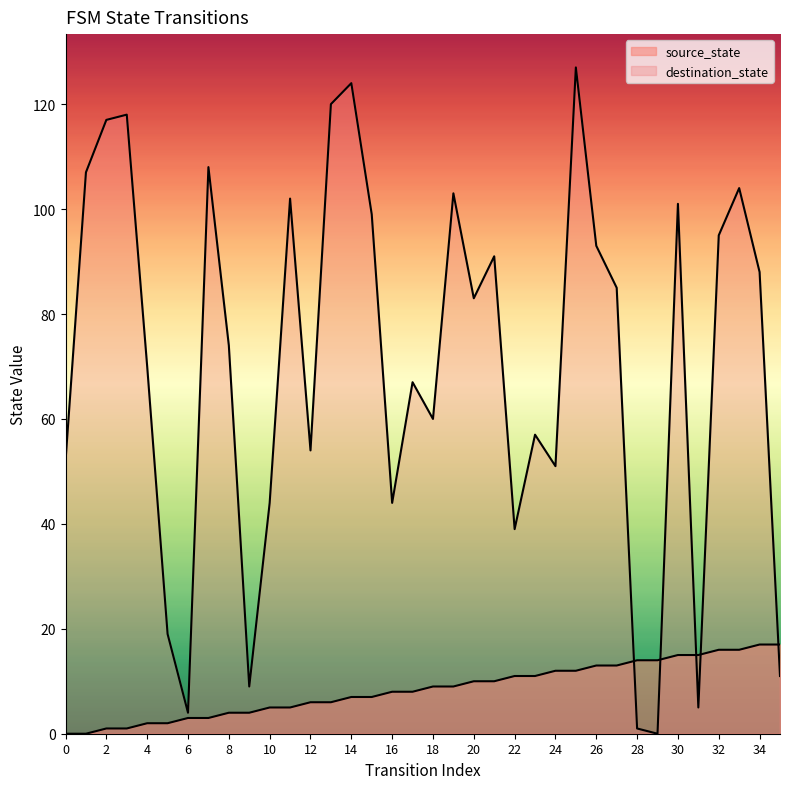

Which category has the highest value in the source_state series?

34